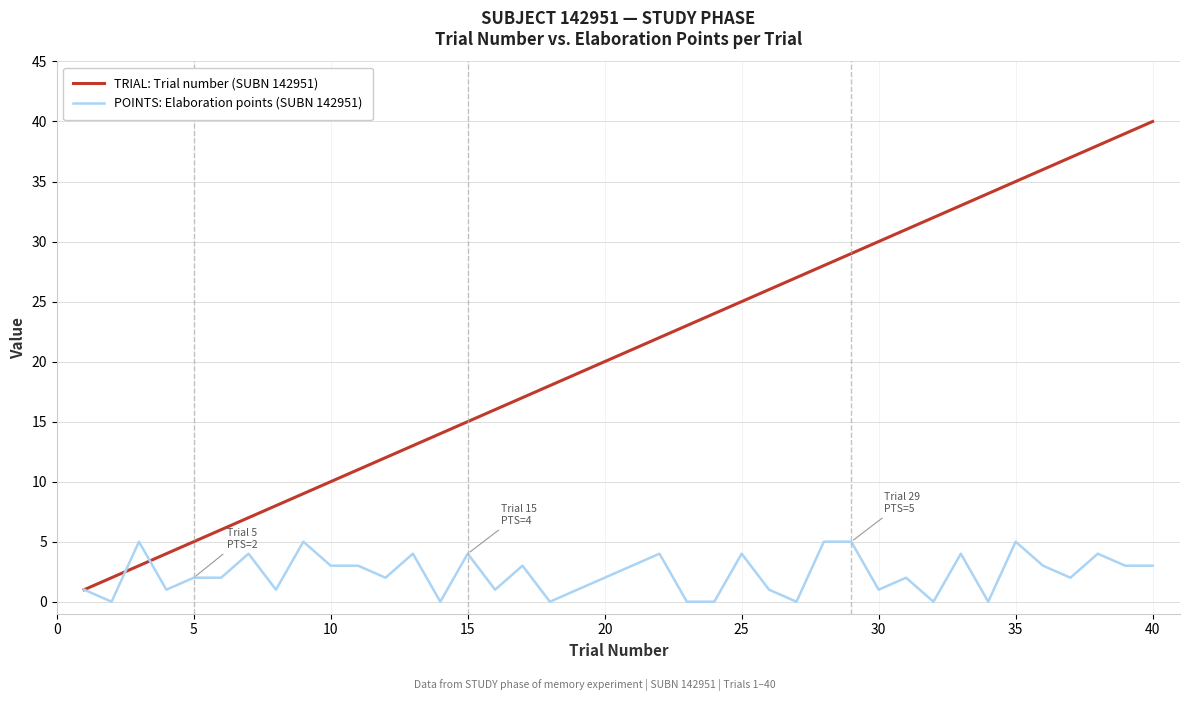

Which series has the largest total across all categories?

TRIAL: Trial number (SUBN 142951)